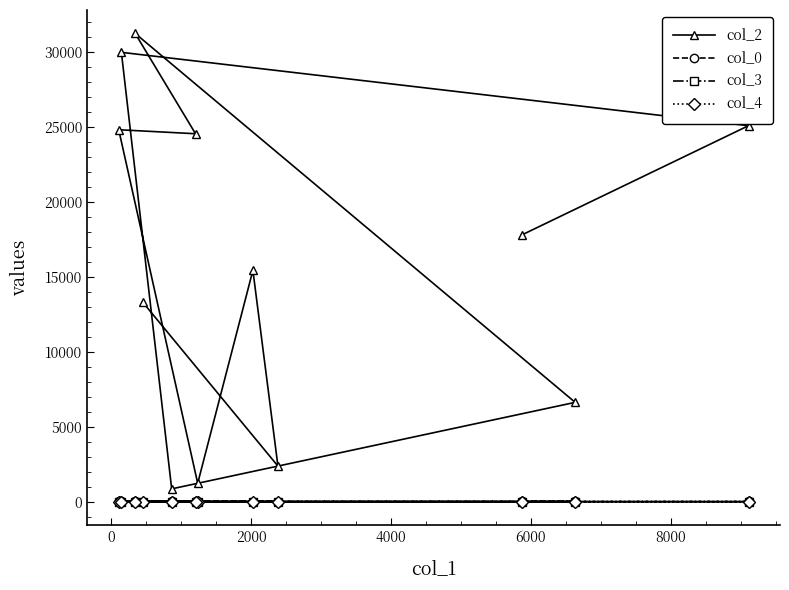

Which series has the widest spread of values?

col_2